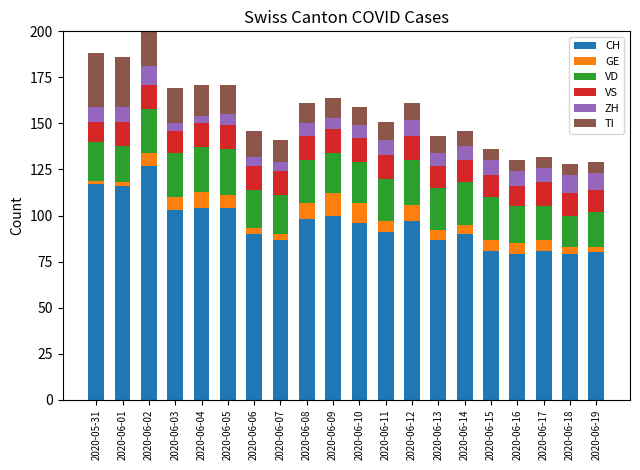

How many bars are there in total?

120